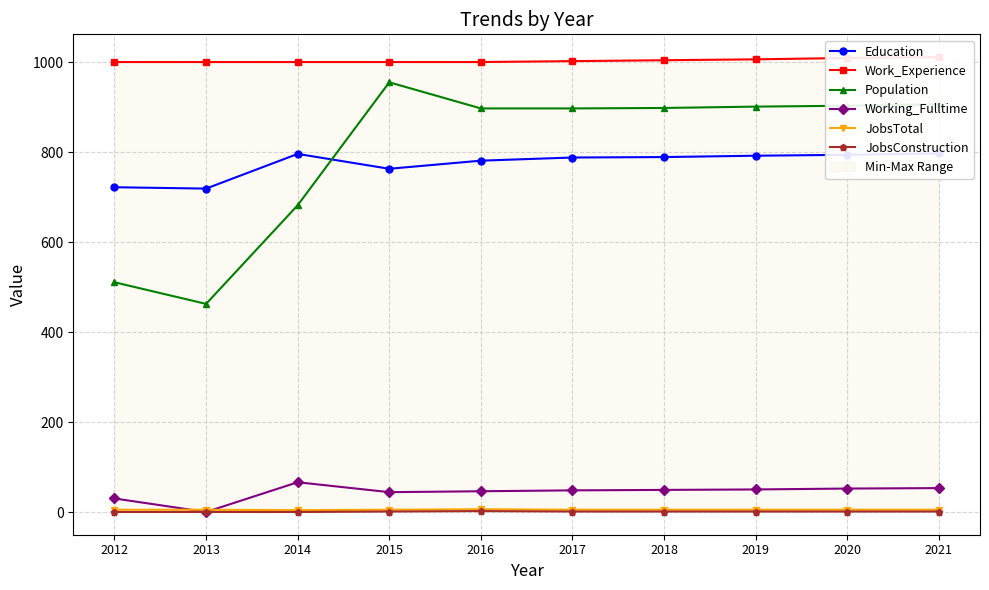

The value of JobsConstruction at 2018 is 2. True or false?

True